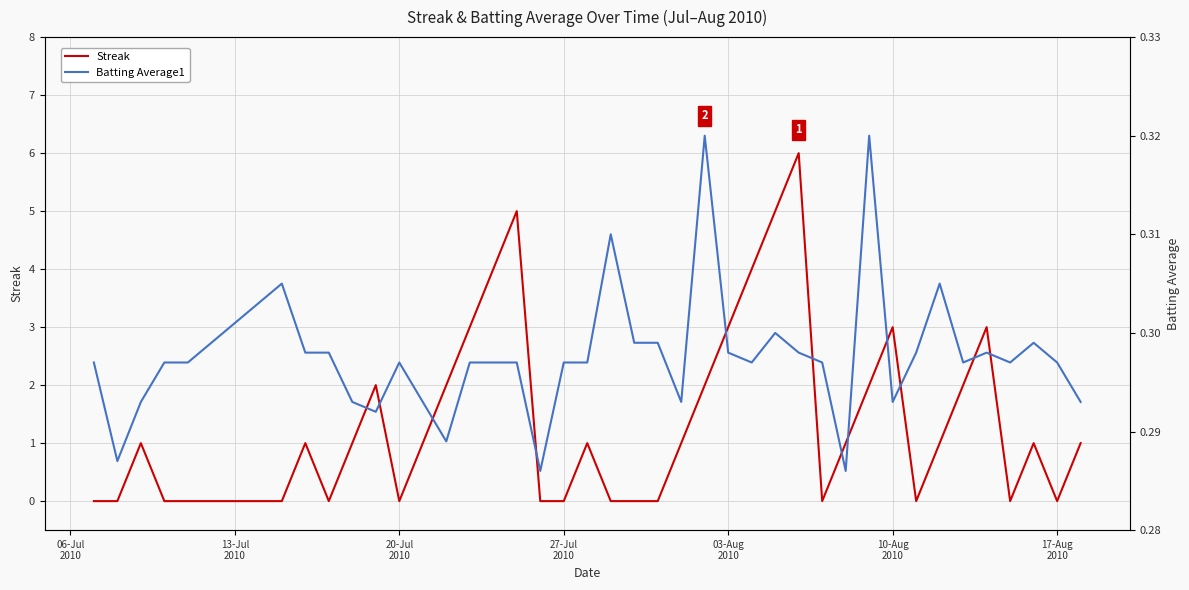

Where do Streak and Batting Average1 first cross each other?

13-Jul
2010 and 20-Jul
2010